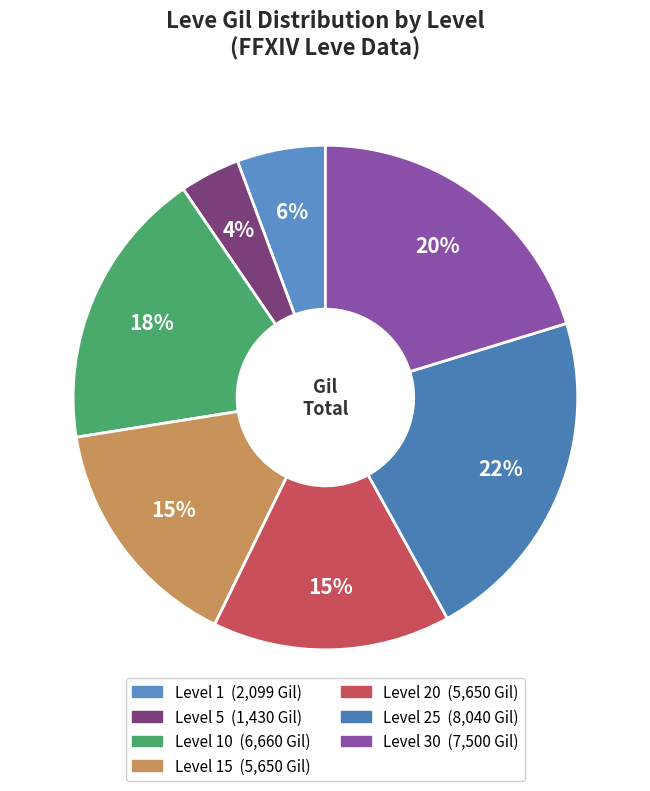

Count the number of slices in the pie.

7